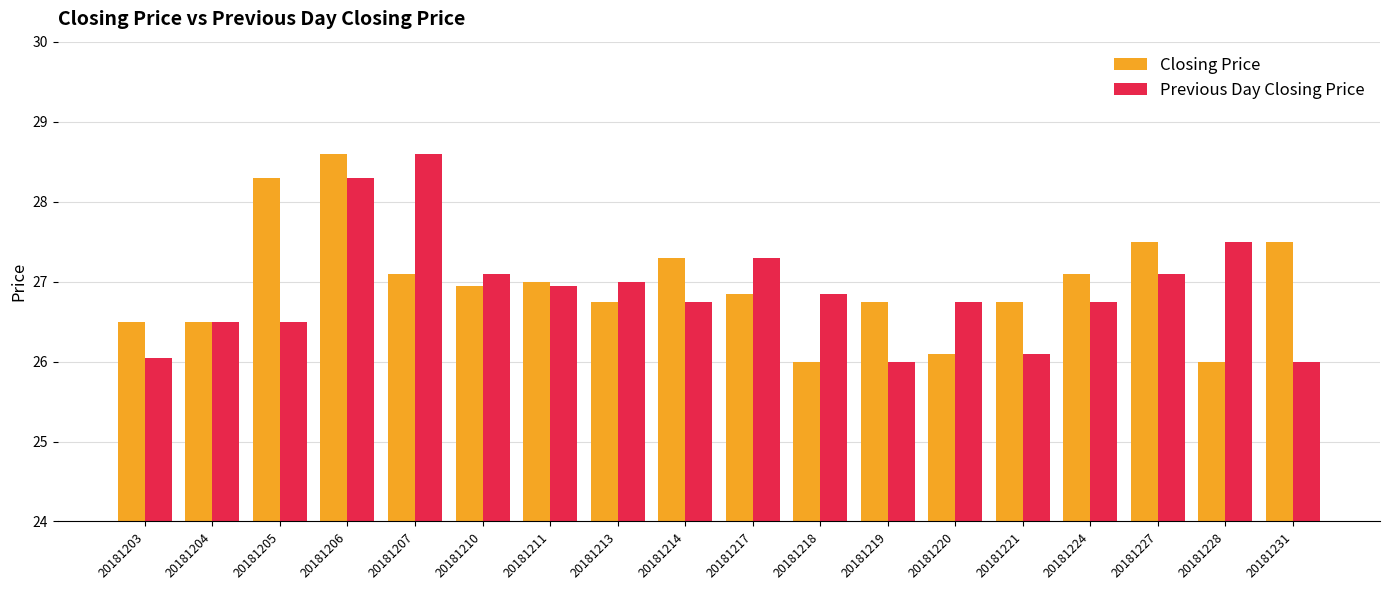

What is the sum of the Previous Day Closing Price values at 20181221 and 20181213?

53.1